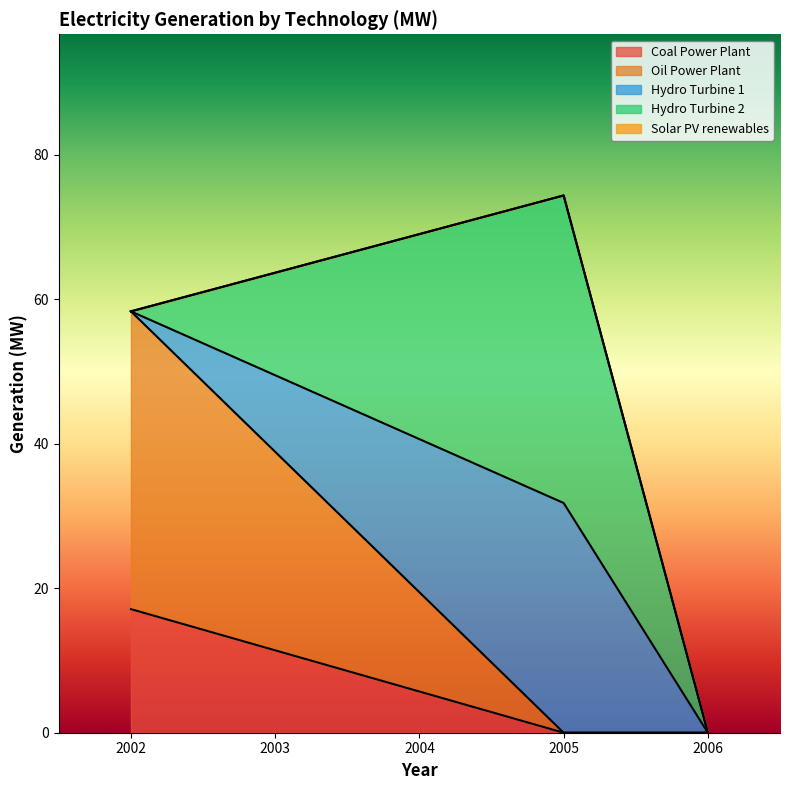

At 2003, list the series in order from smallest to largest.

Solar PV renewables, Hydro Turbine 1, Coal Power Plant, Hydro Turbine 2, Oil Power Plant